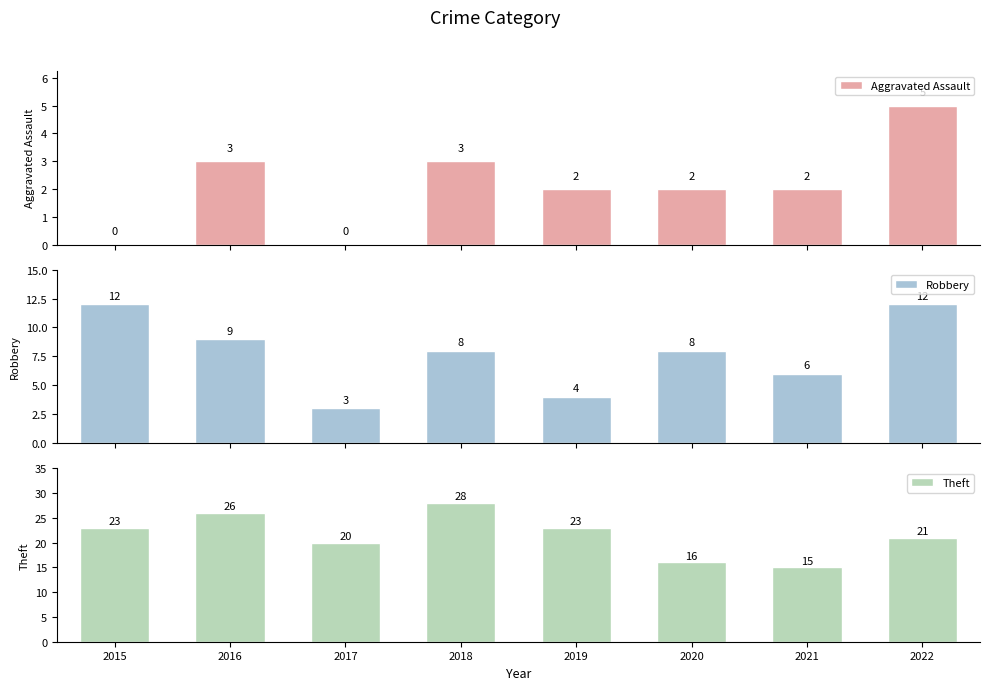

How many positive values does the Aggravated Assault series have?

6